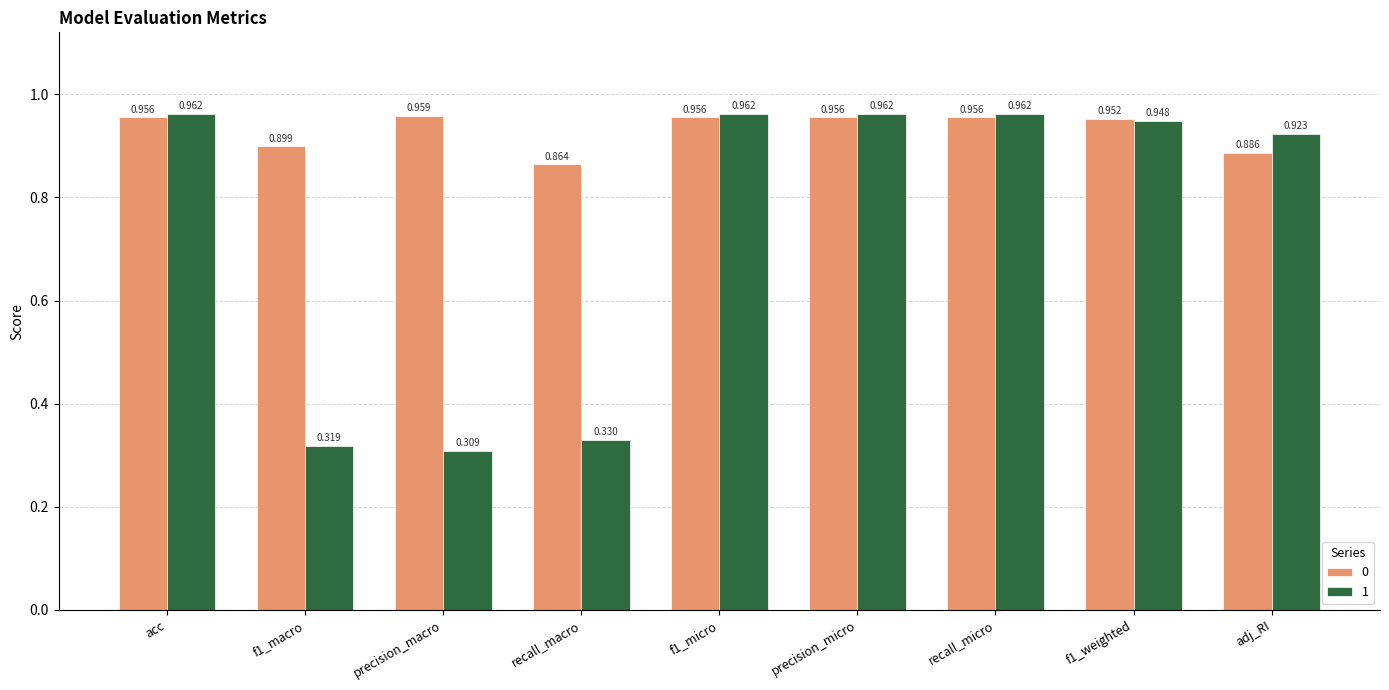

What is the label of the 8th bar from the left?

f1_weighted